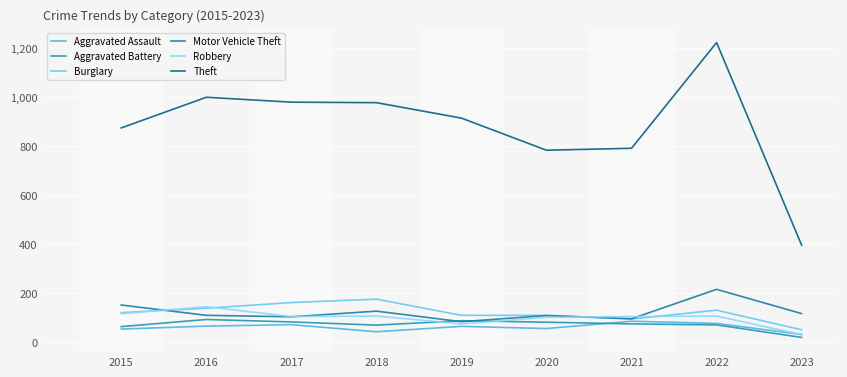

How many intersections are there between Motor Vehicle Theft and Burglary?

2